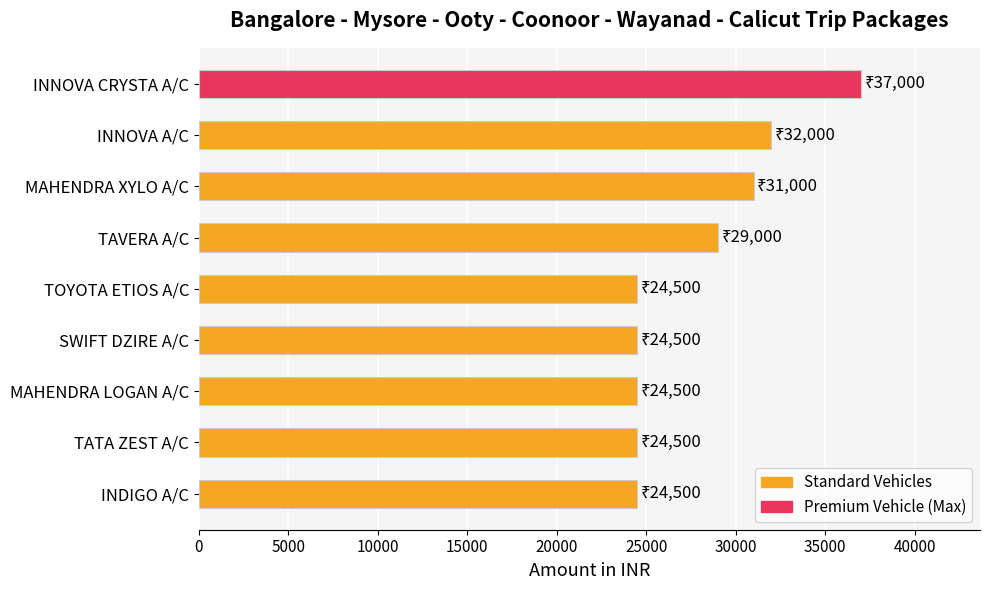

Reading bottom to top, extract all data points from this chart.

INDIGO A/C=24500	TATA ZEST A/C=24500	MAHENDRA LOGAN A/C=24500	SWIFT DZIRE A/C=24500	TOYOTA ETIOS A/C=24500	TAVERA A/C=29000	MAHENDRA XYLO A/C=31000	INNOVA A/C=32000	INNOVA CRYSTA A/C=37000